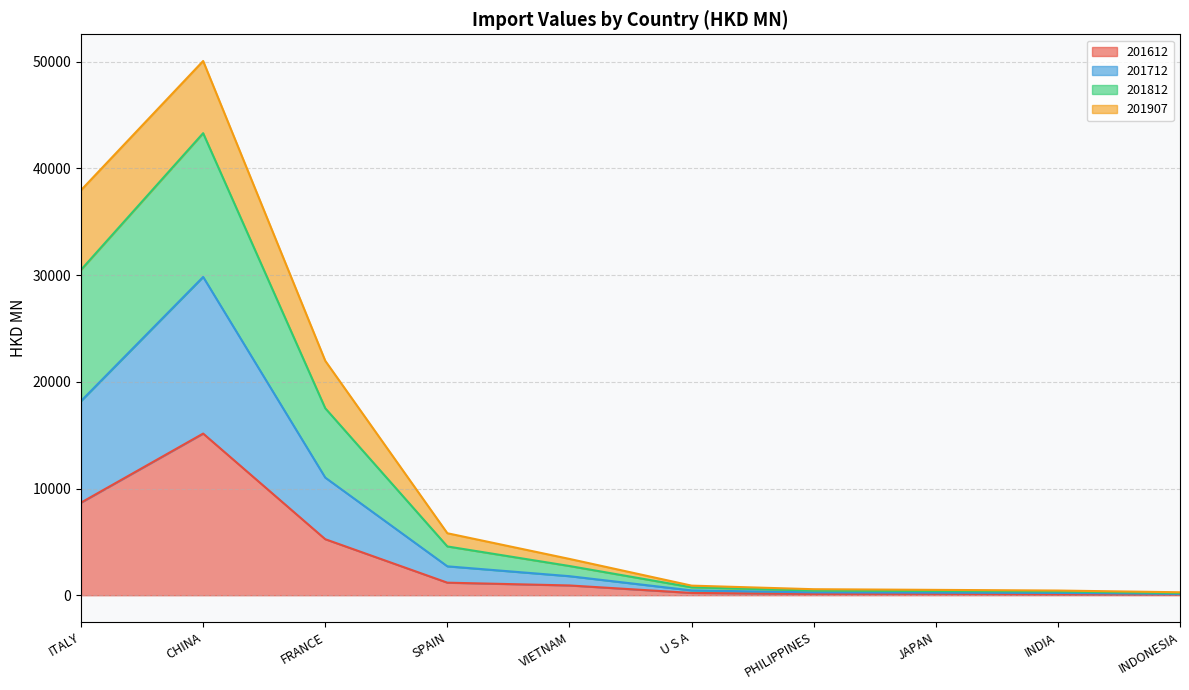

At which category does the chart reach its peak across all series?

CHINA